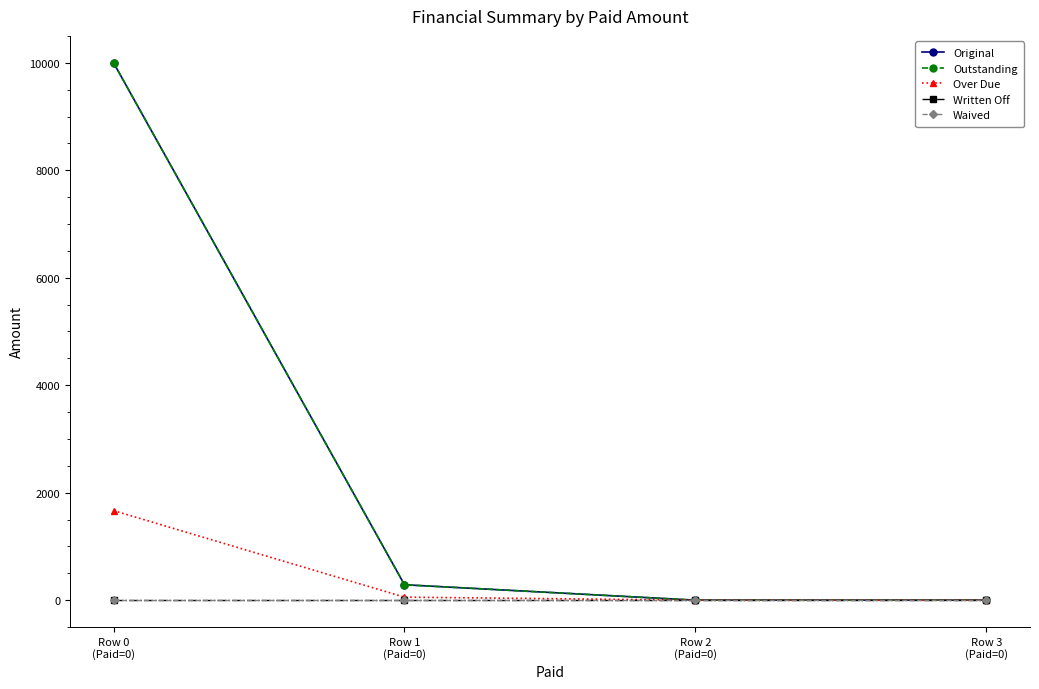

What is the difference between the maximum and minimum values in the Original series?

10000.0